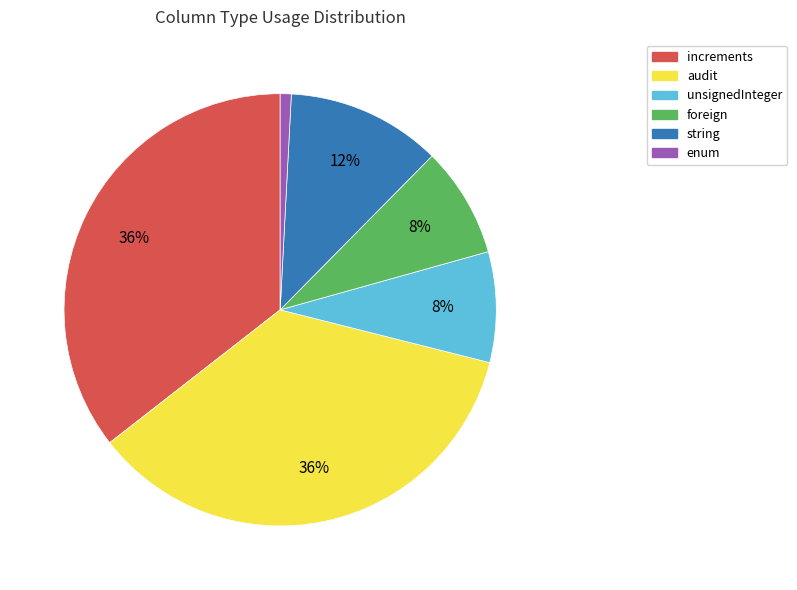

To the nearest percent, what is the difference between the largest and smallest slice percentages?

35%